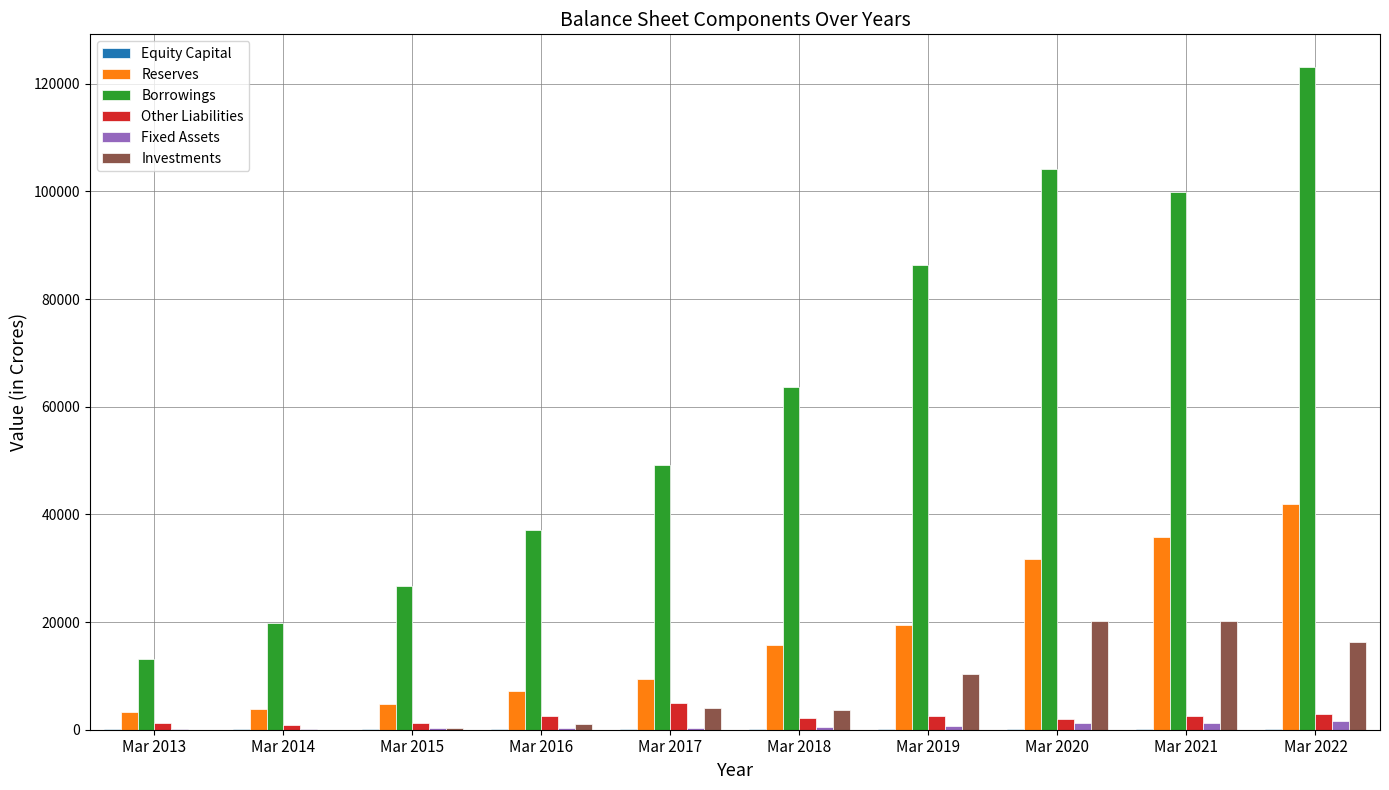

The value of Investments at Mar 2020 is 33891. True or false?

False